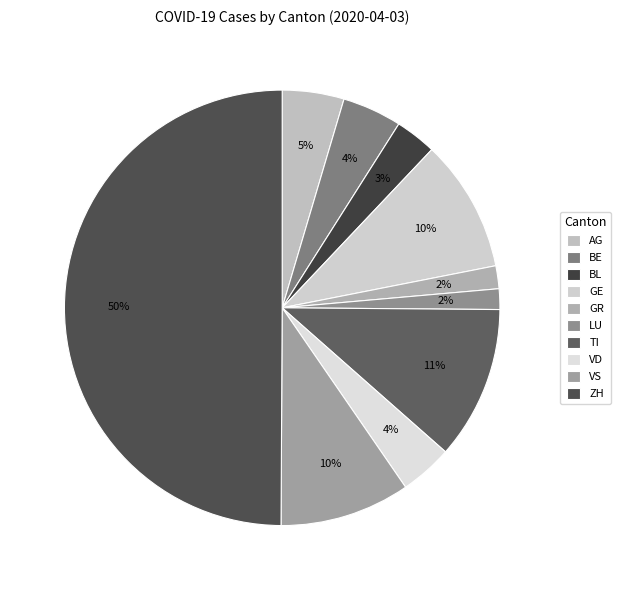

Does BE account for over 50% of the chart?

No